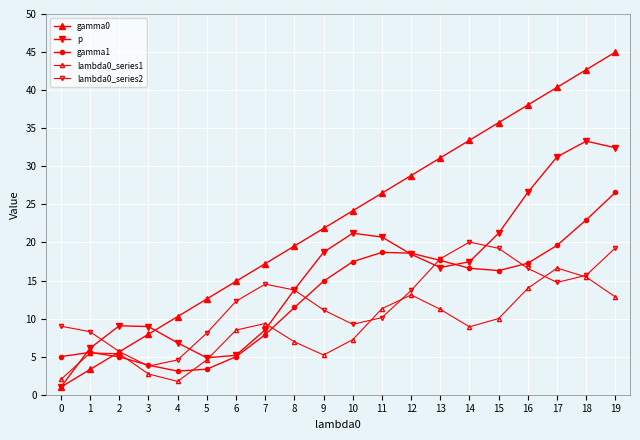

What is the difference between the maximum and minimum values in the lambda0_series2 series?

16.3